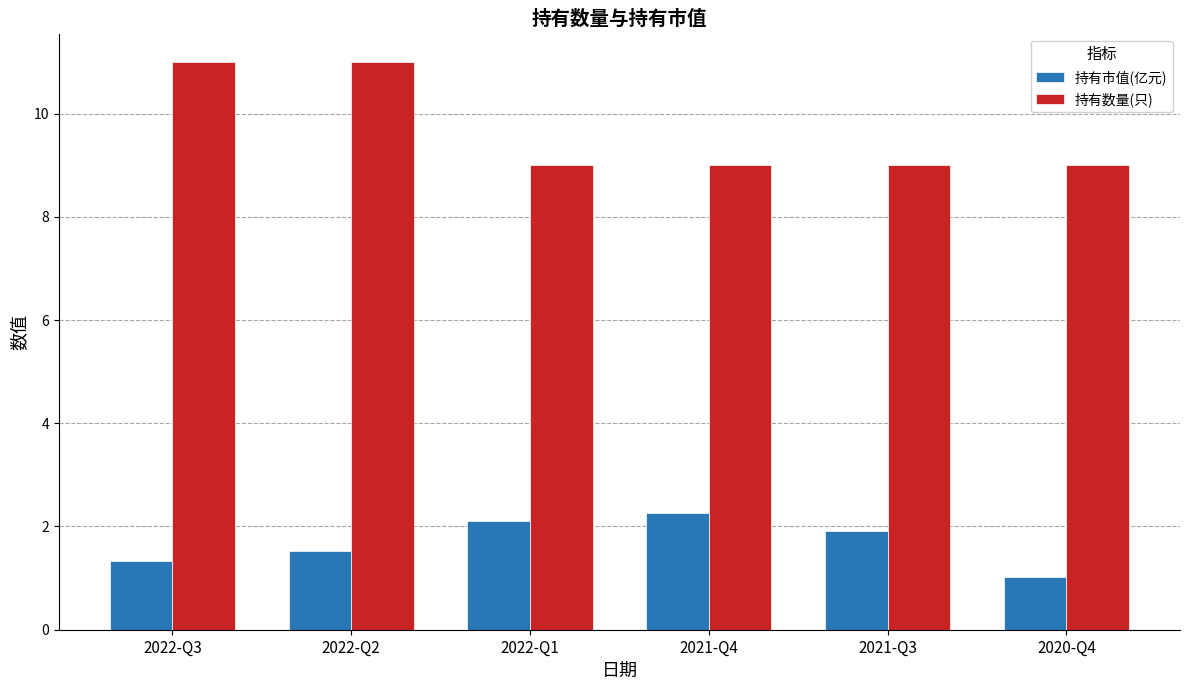

Reading left to right, what are all the values shown in this chart?

持有市值(亿元): 1.3	1.5	2.1	2.3	1.9	1.0
持有数量(只): 11.0	11.0	9.0	9.0	9.0	9.0